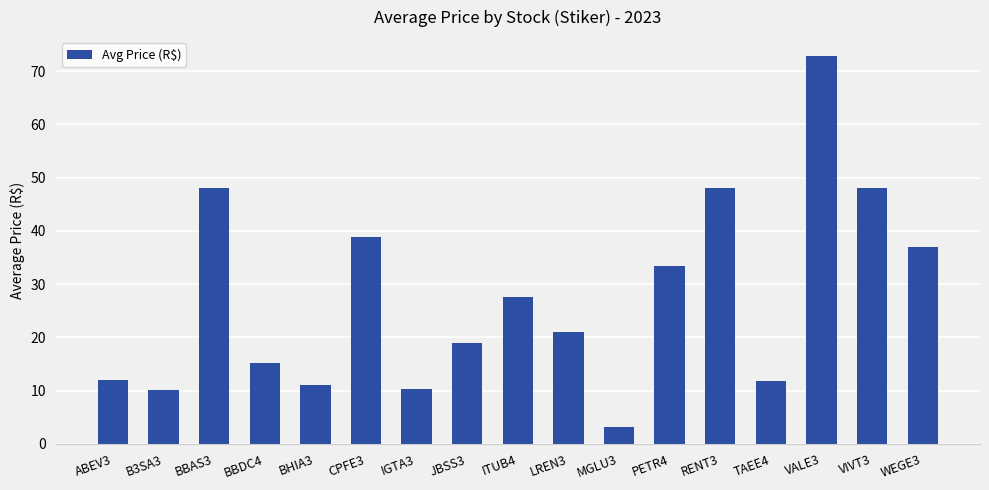

Where does the data first go above 21?

BBAS3